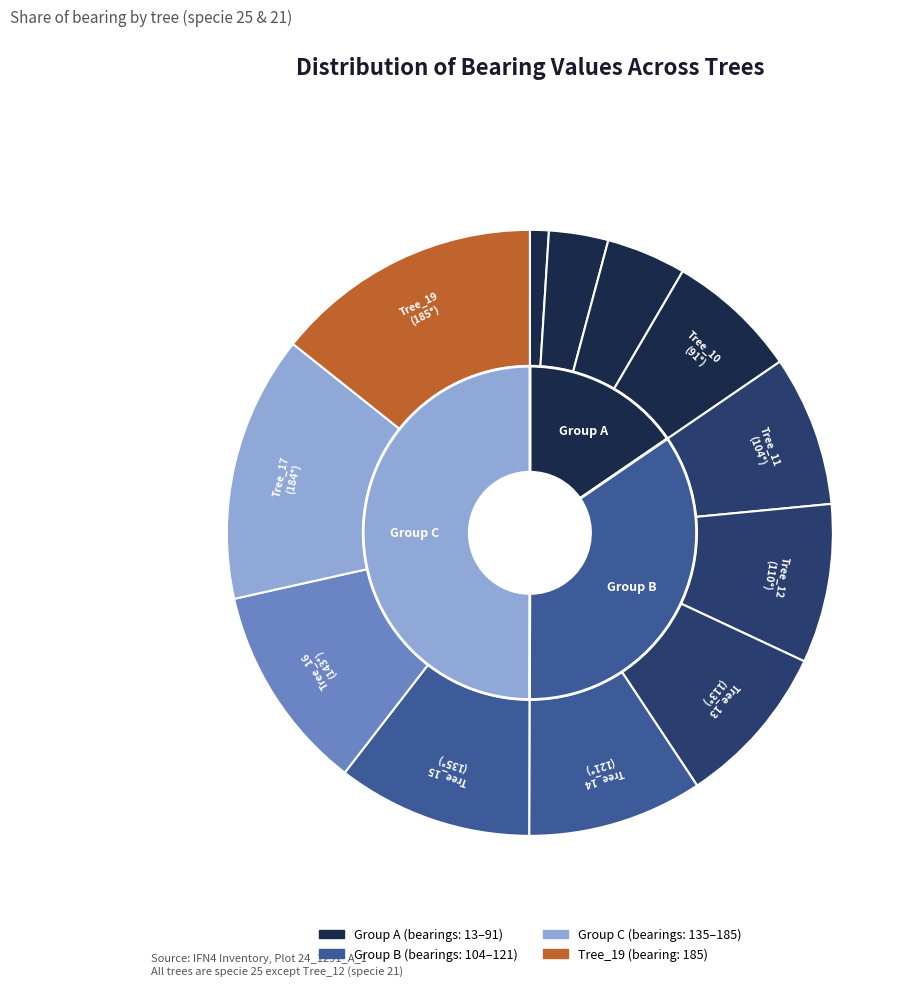

Do Tree_11 and Tree_19 together represent more than half of the pie?

No